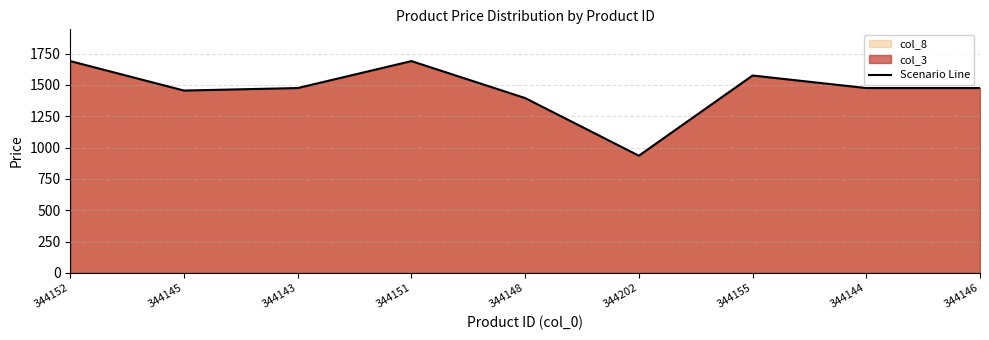

True or false: the data shows 287 at 344202.

False